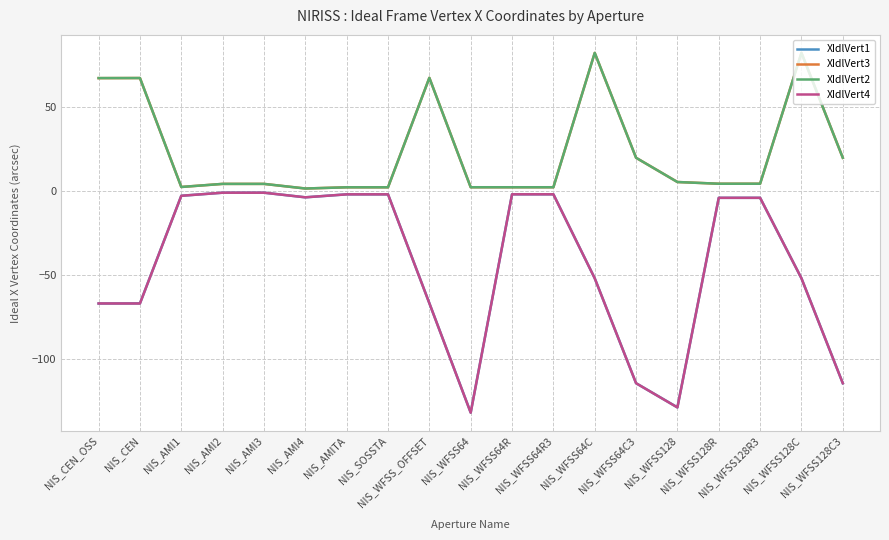

Which series has the widest spread of values?

XIdlVert4